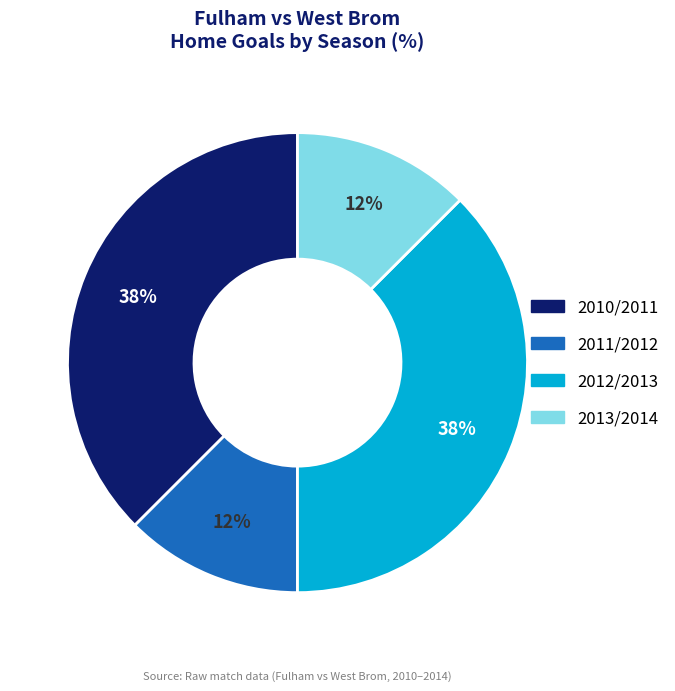

Between 2012/2013 and 2013/2014, which is larger?

2012/2013